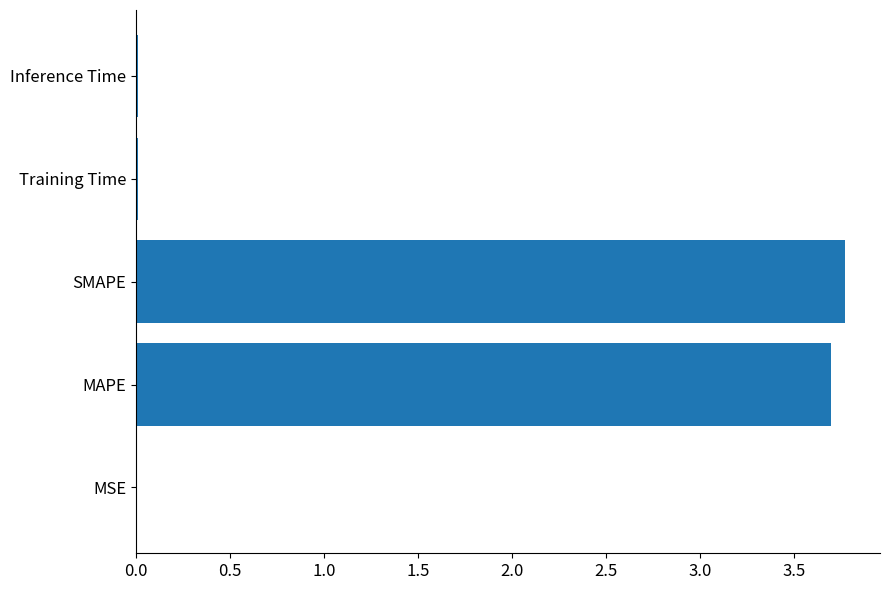

Between SMAPE and Training Time, which is larger?

SMAPE